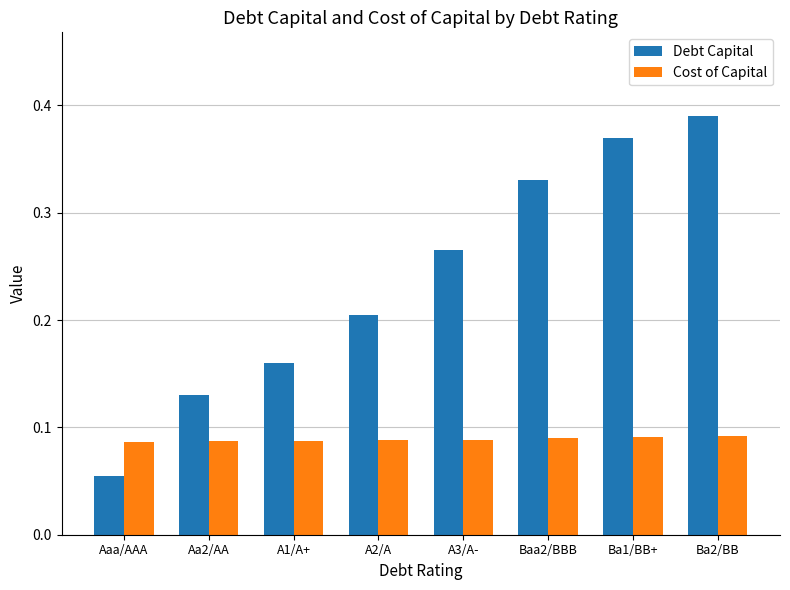

What is the label of the 7th bar from the right?

Aa2/AA